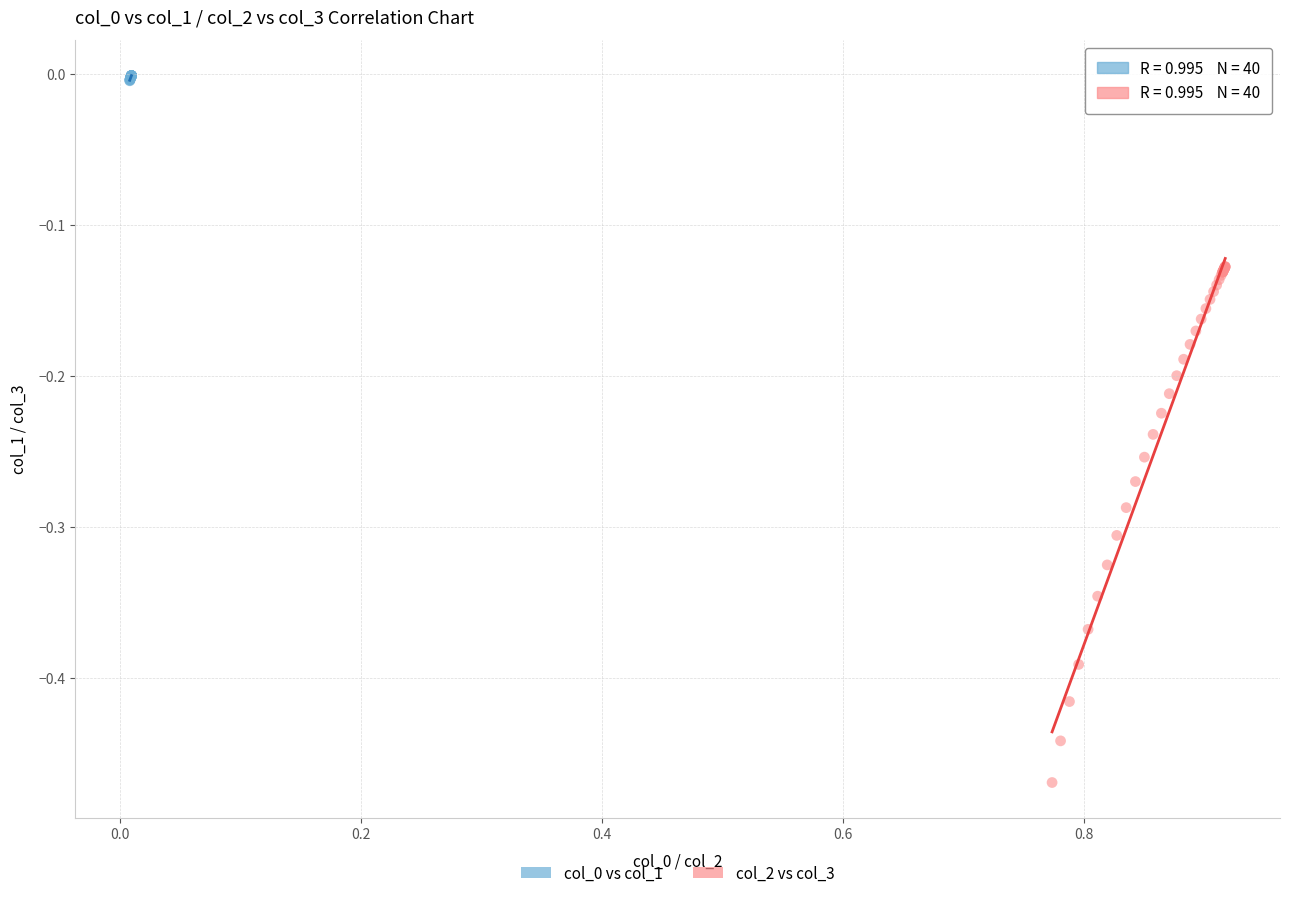

Which series has the widest spread of Y values?

col_2 vs col_3